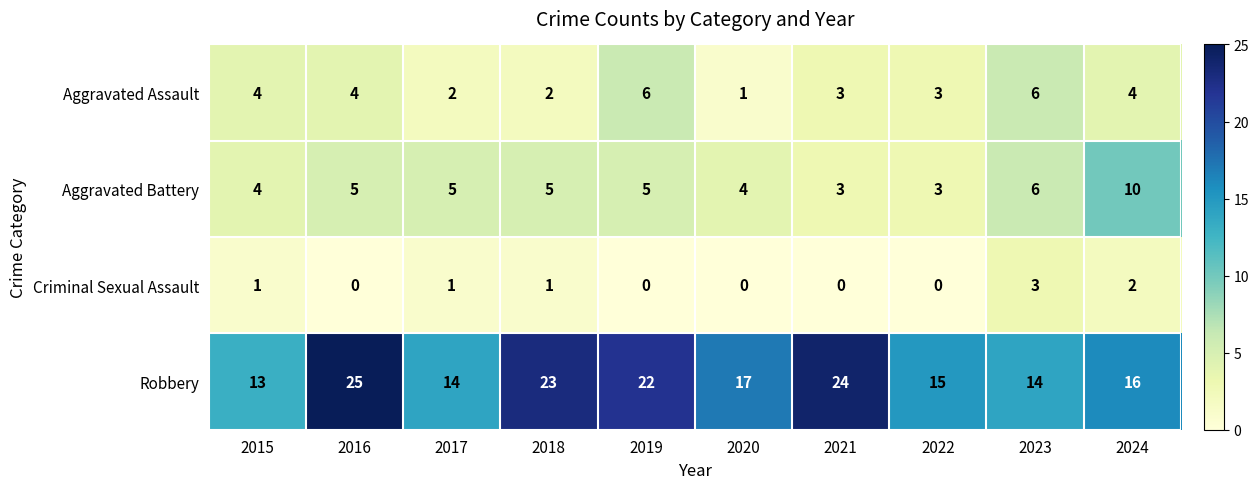

What is the maximum value shown in the chart?

25